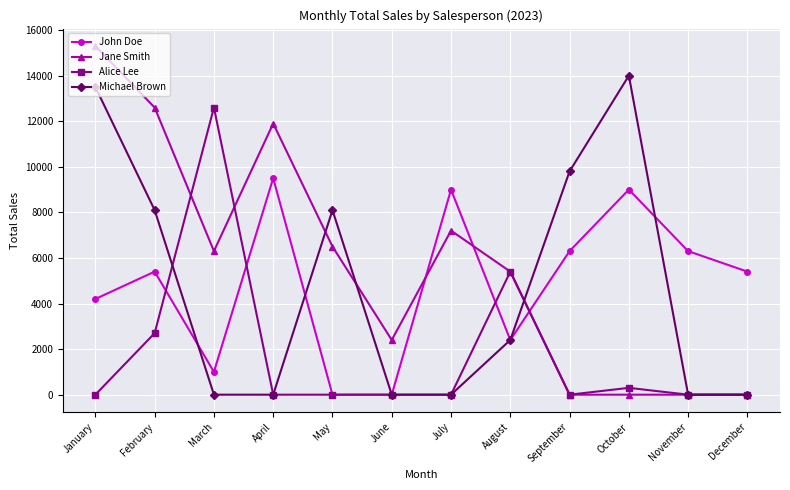

At which label is Jane Smith closest to 7650?

July